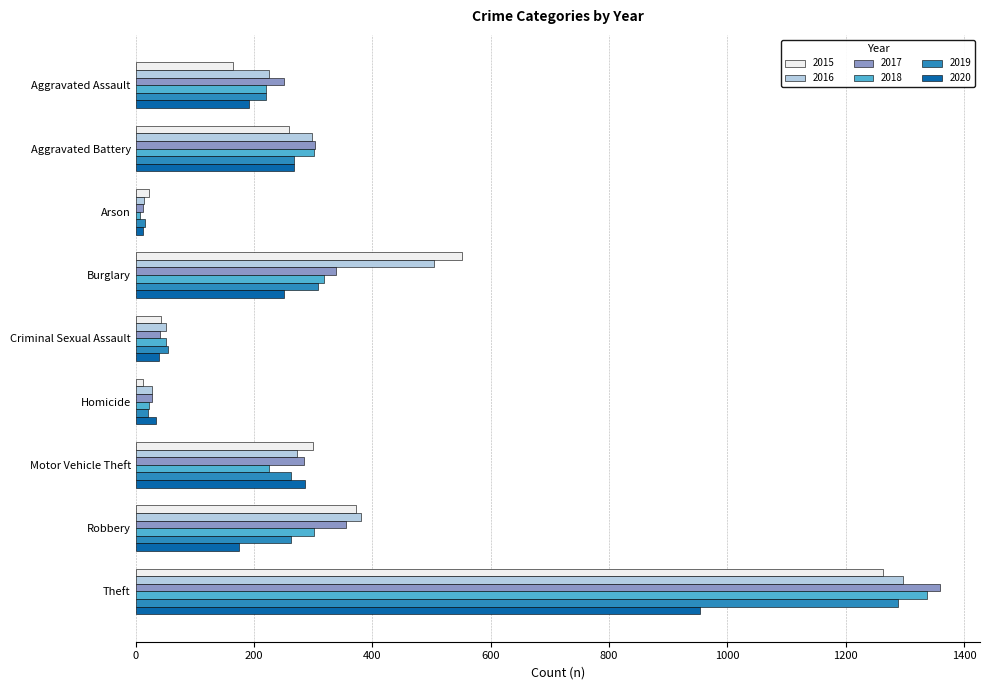

List the labels in order of 2016 value, largest first.

Theft, Burglary, Robbery, Aggravated Battery, Motor Vehicle Theft, Aggravated Assault, Criminal Sexual Assault, Homicide, Arson